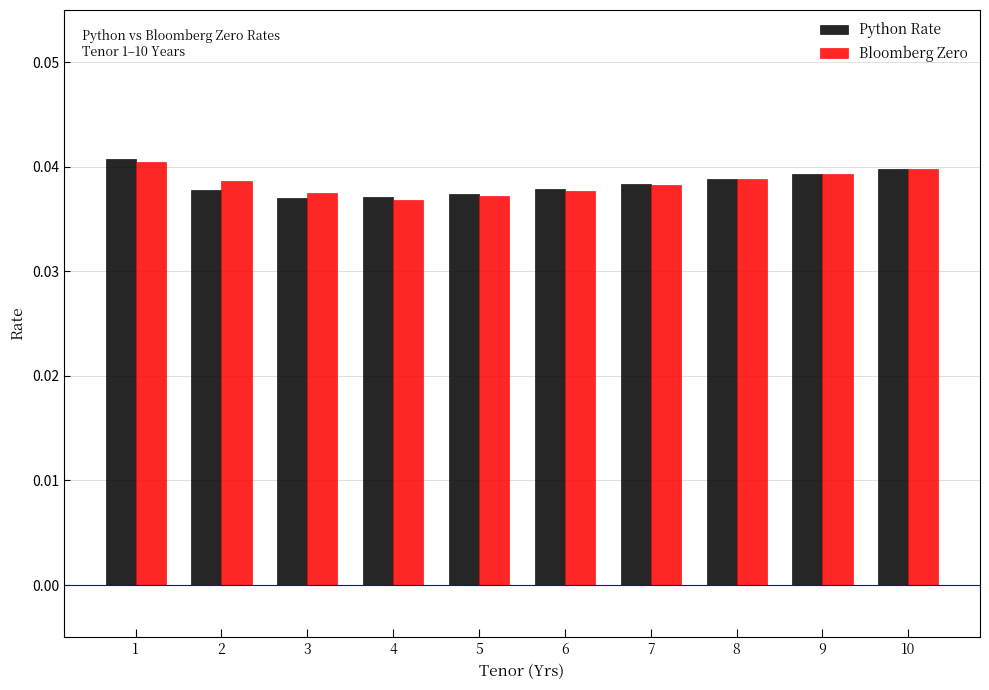

At which category is the sum across all series the highest?

1